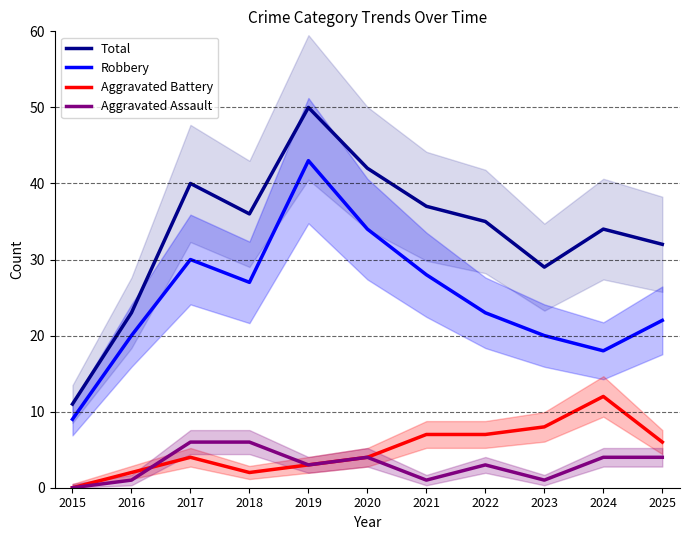

What are all the series names shown in the legend?

Total, Robbery, Aggravated Battery, Aggravated Assault